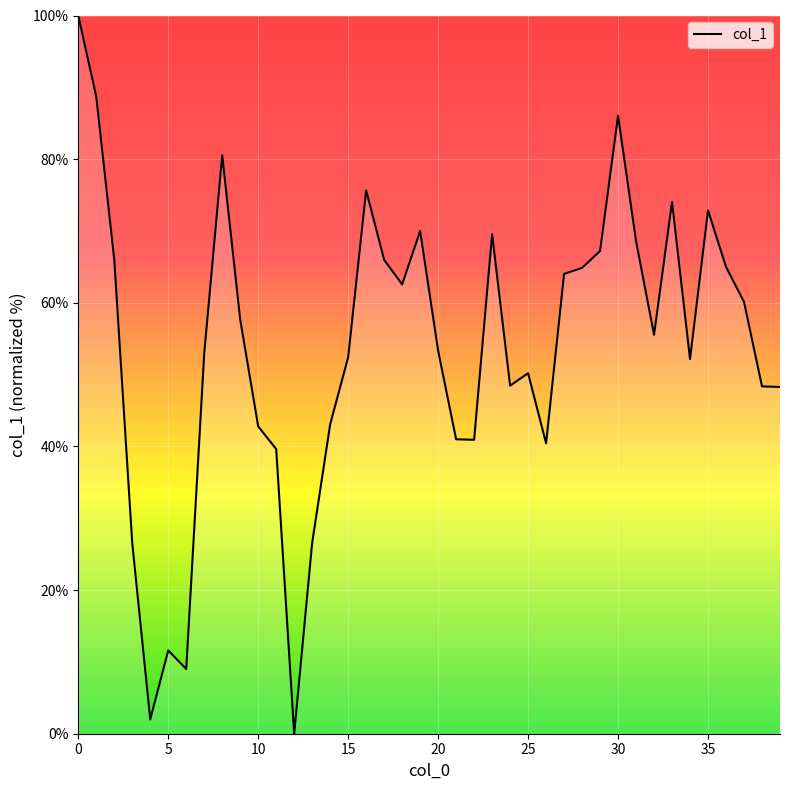

What is the maximum value shown in the chart?

100.0